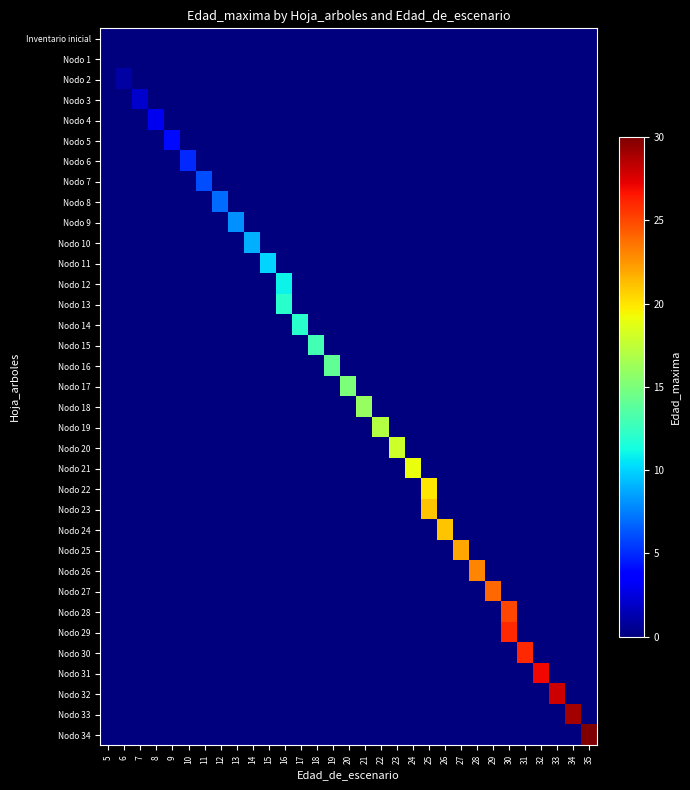

Which category has the lowest value across all series?

5